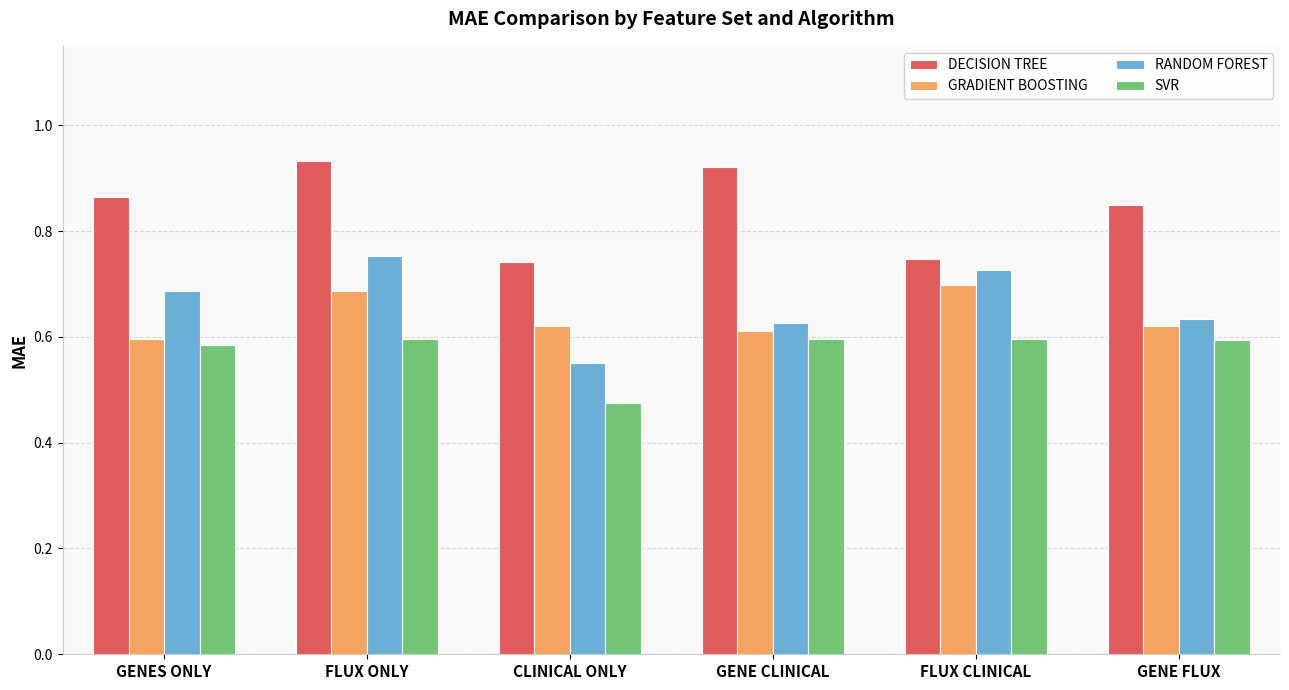

What is the total value across all series at FLUX ONLY?

3.0